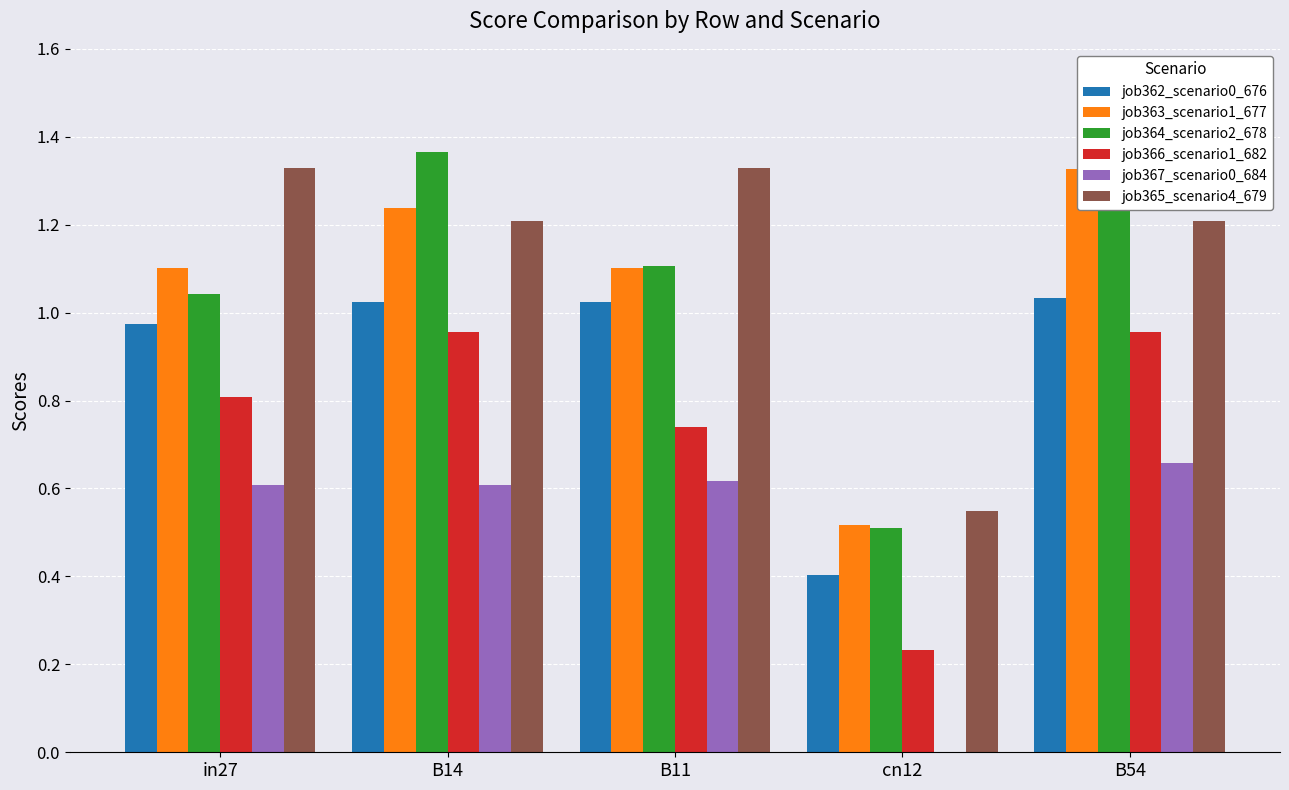

What is the label of the 2nd bar from the left?

B14